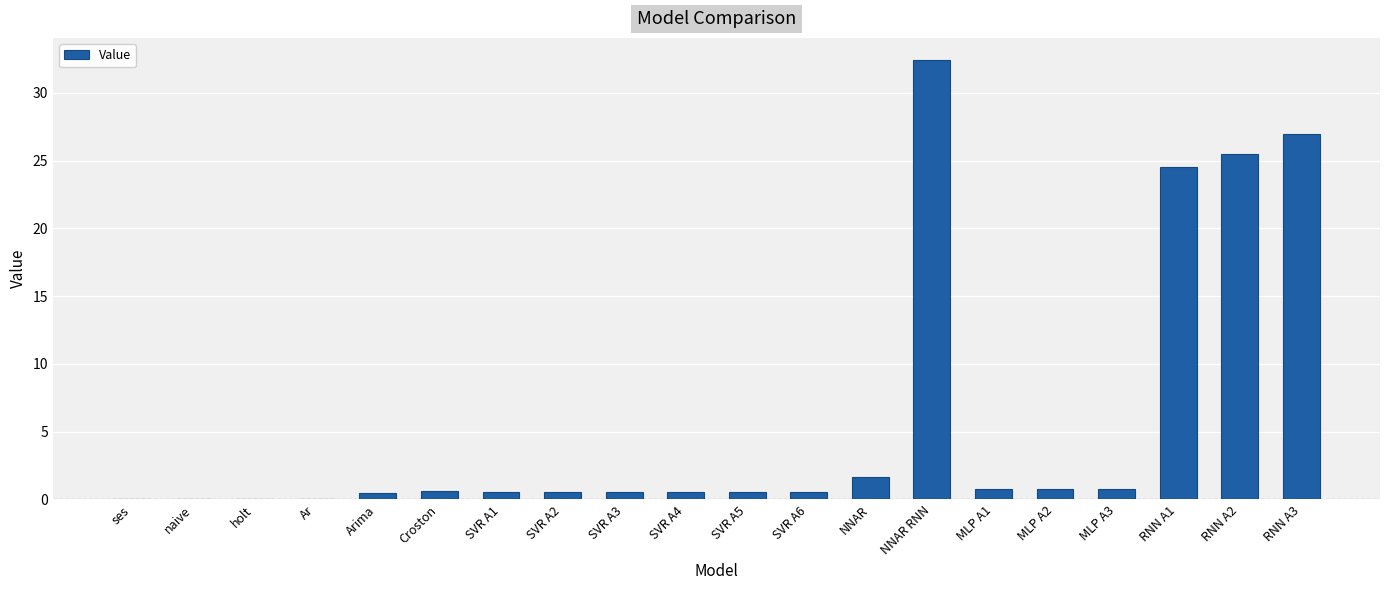

What is the sum of all values?

117.9